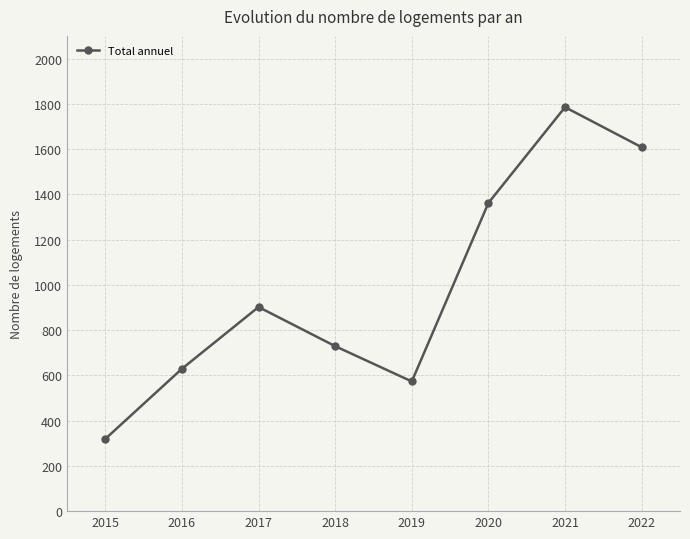

How many data points are less than 902?

4